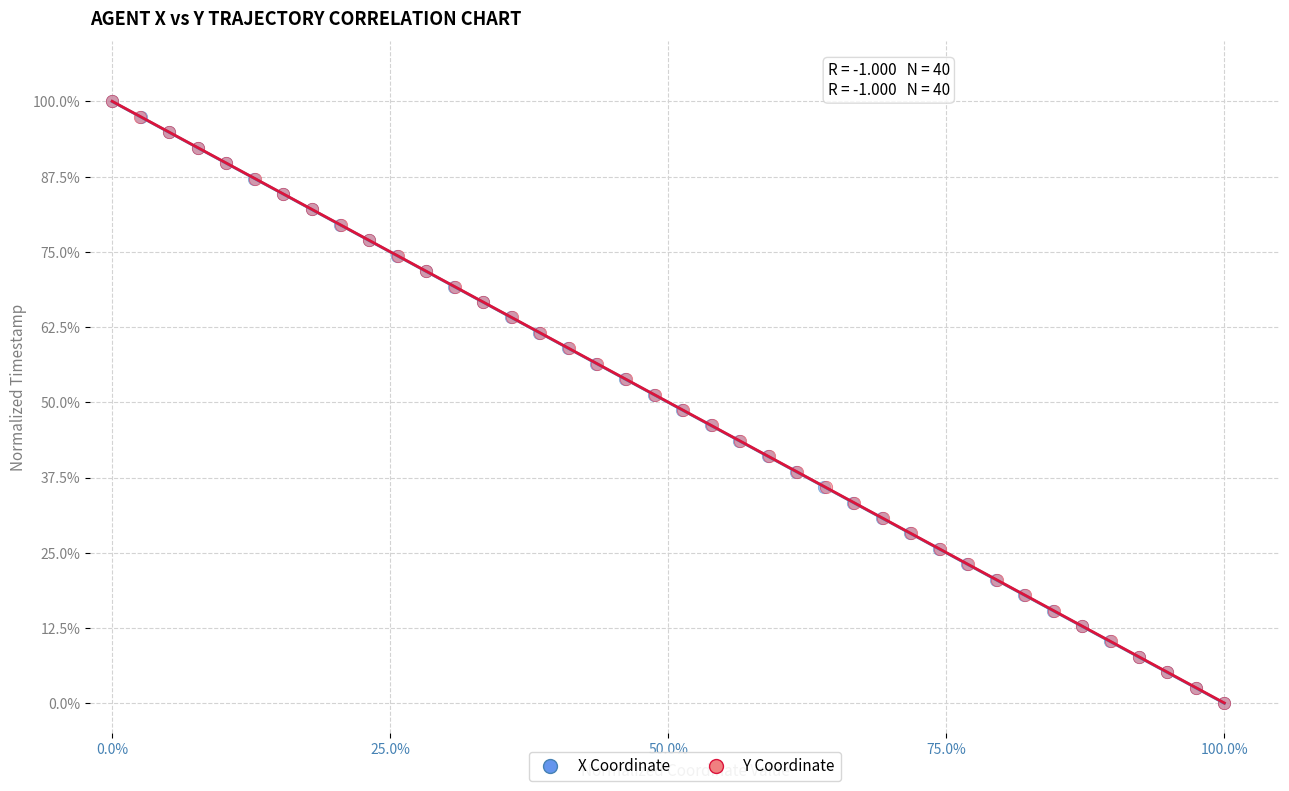

What are all the series names shown in the legend?

X Coordinate, Y Coordinate